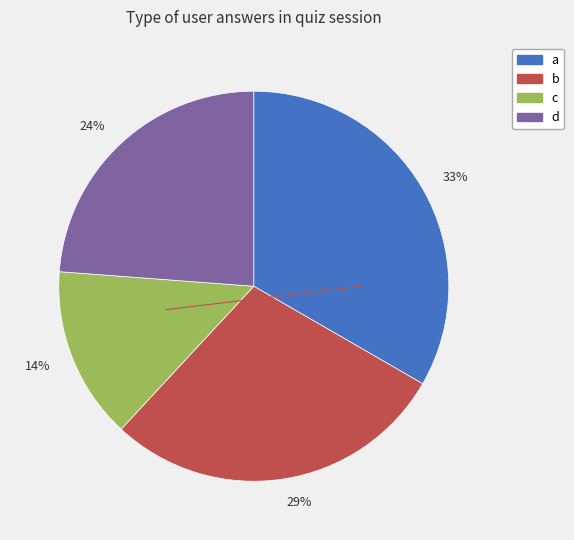

To the nearest percent, what is the difference between the largest and smallest slice percentages?

19%